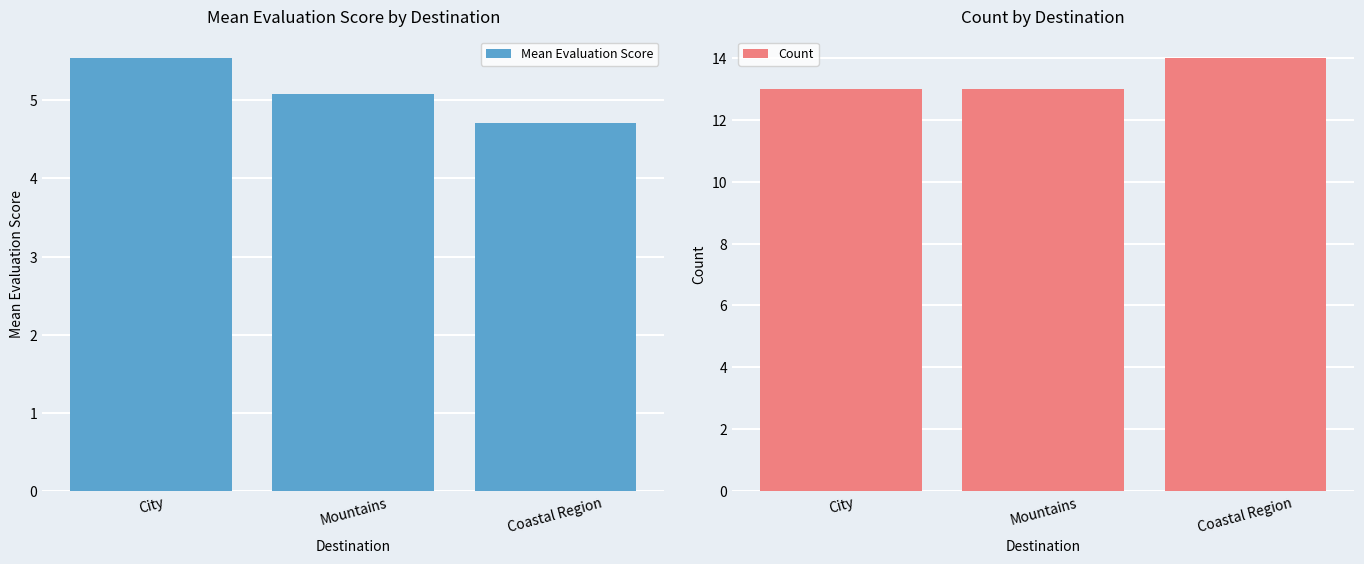

At which label is Mean Evaluation Score closest to 5?

Mountains